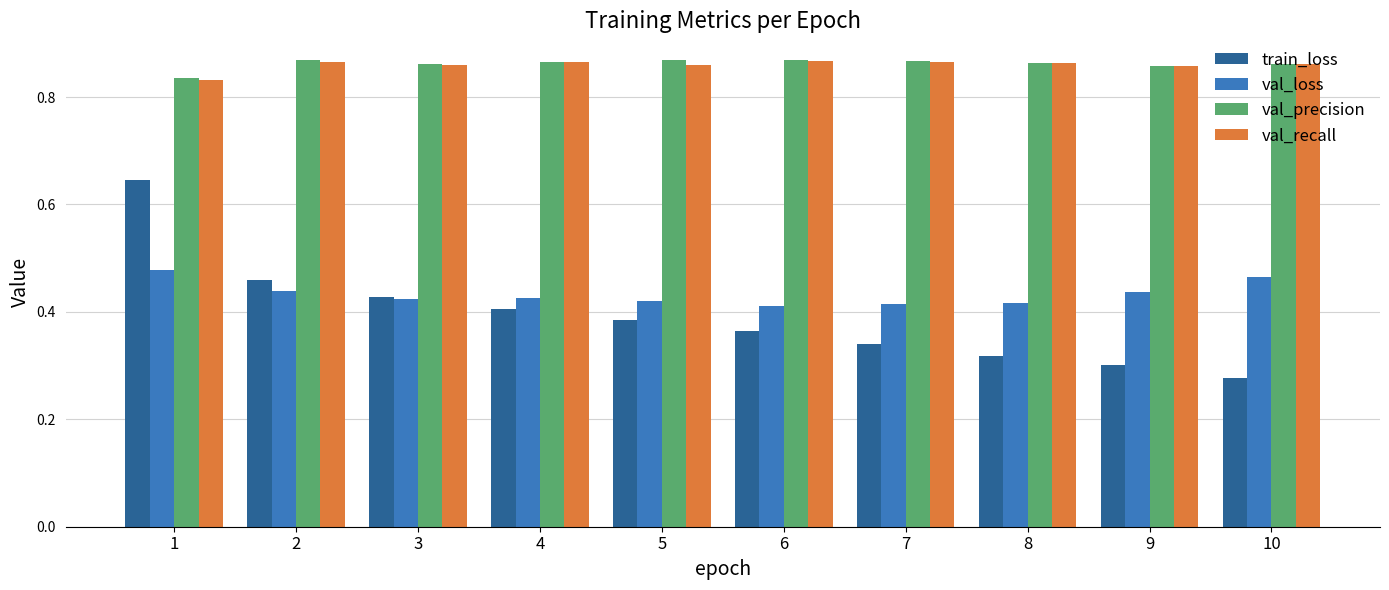

Count the train_loss values in the range 0 to 1.

10